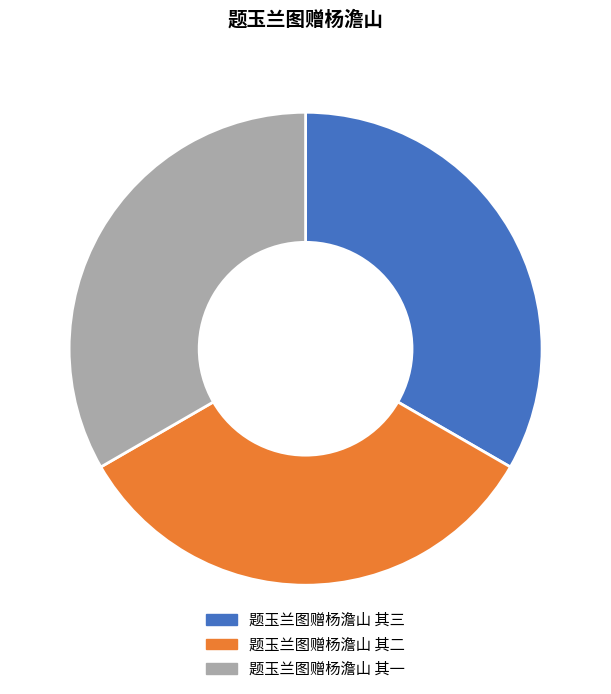

The 题玉兰图赠杨澹山 其三 slice represents 33% of the pie. True or false?

True